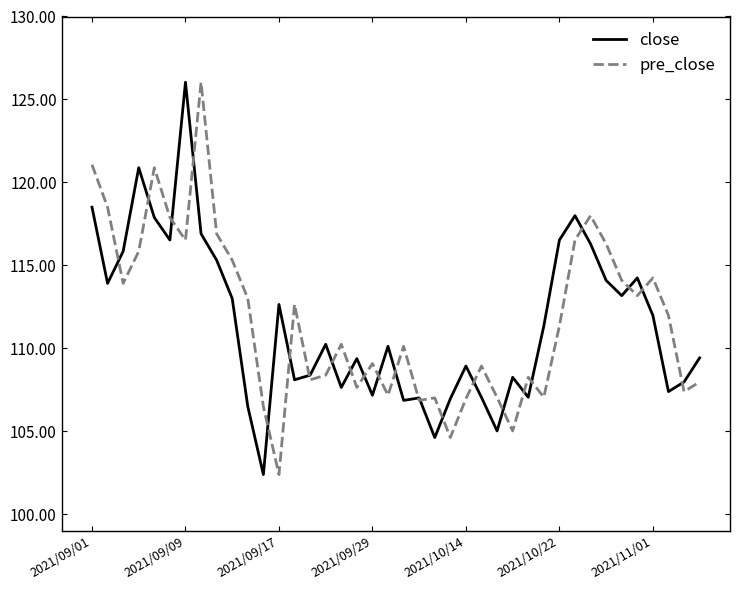

What is the maximum value for pre_close?

126.0